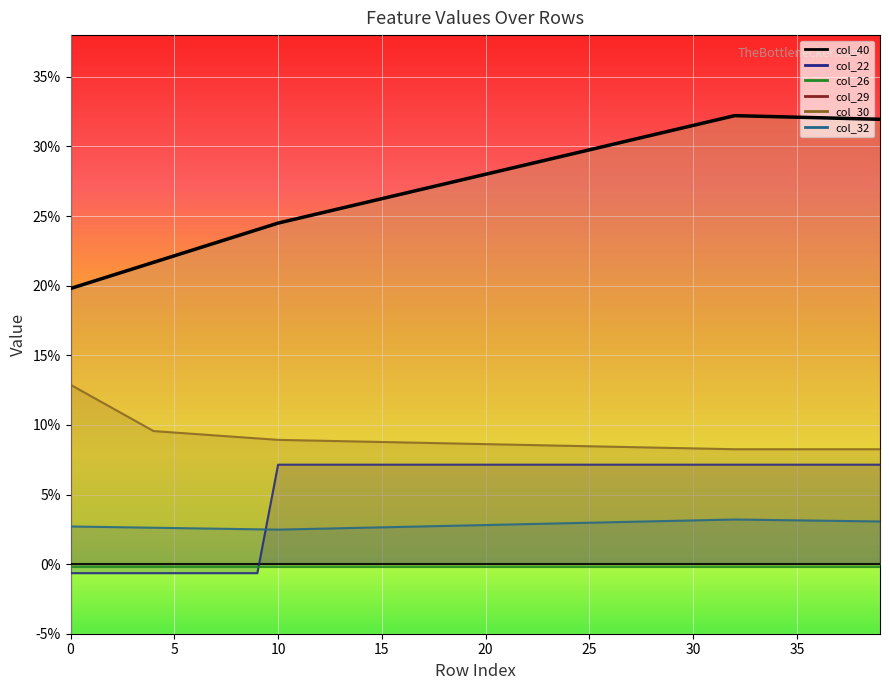

What is the sum of all col_22 values?

2.1